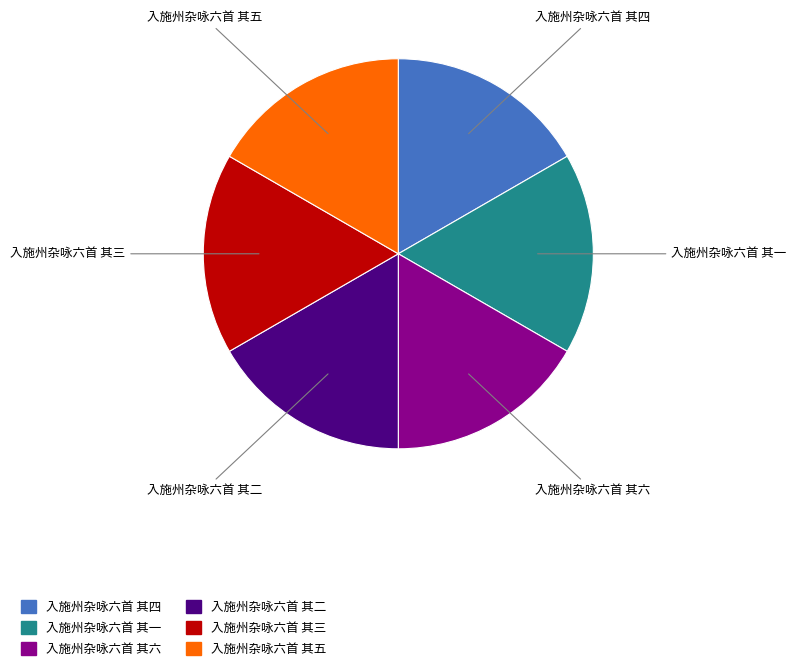

How many slices are in this pie chart?

6